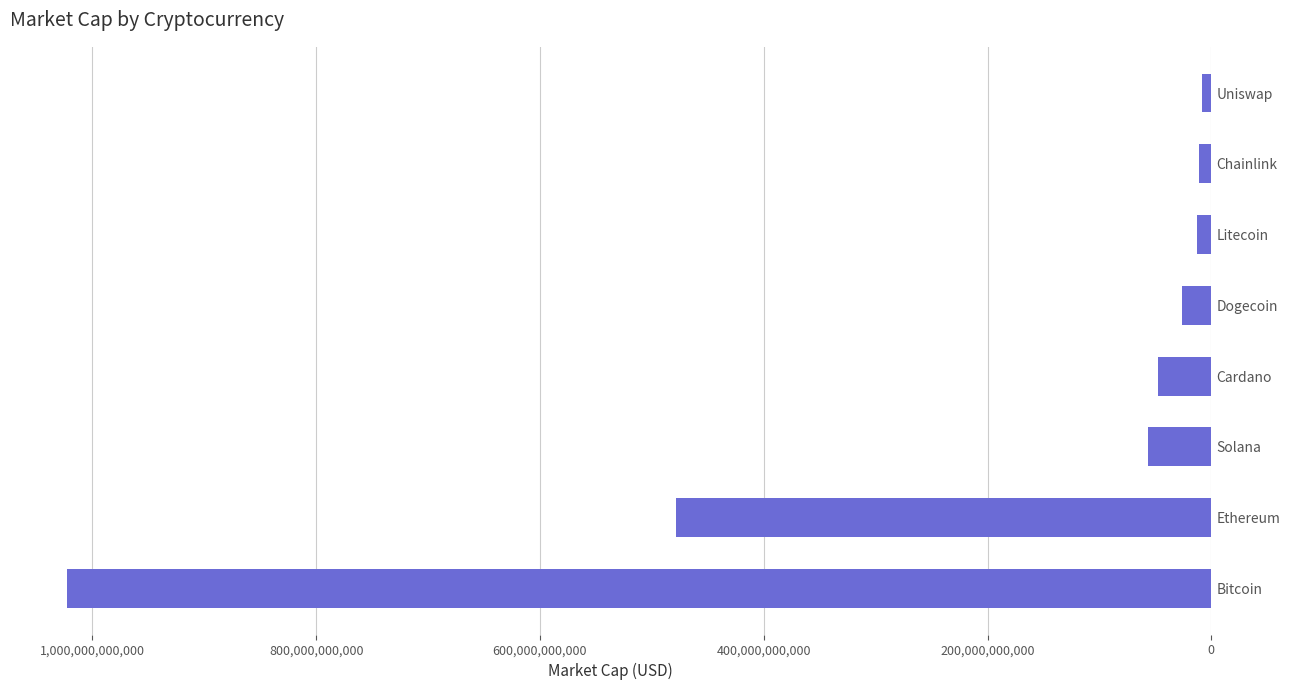

What is the sum of all values?

1664399784142